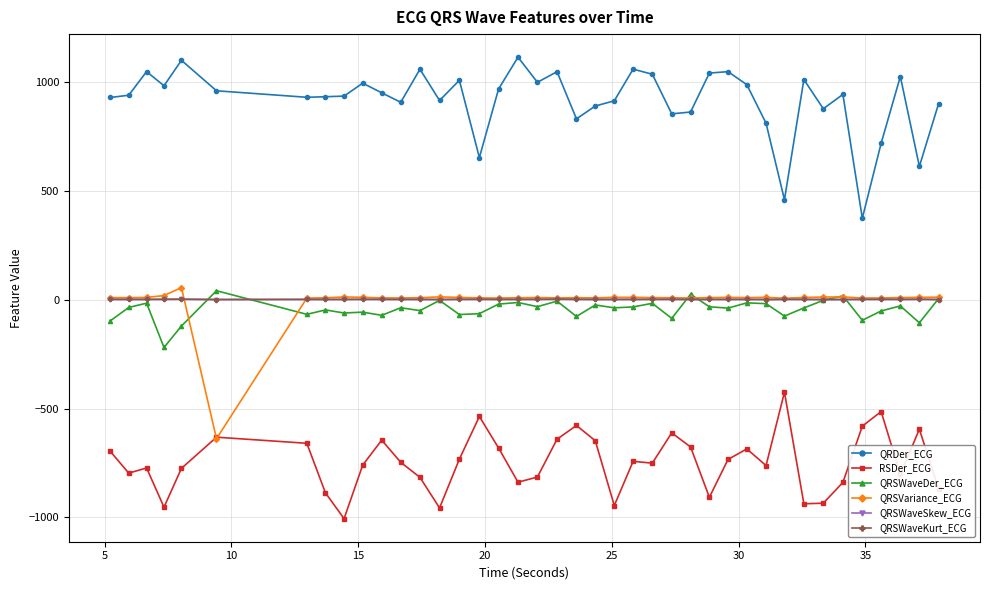

What is the lowest value of the RSDer_ECG series?

-1005.6